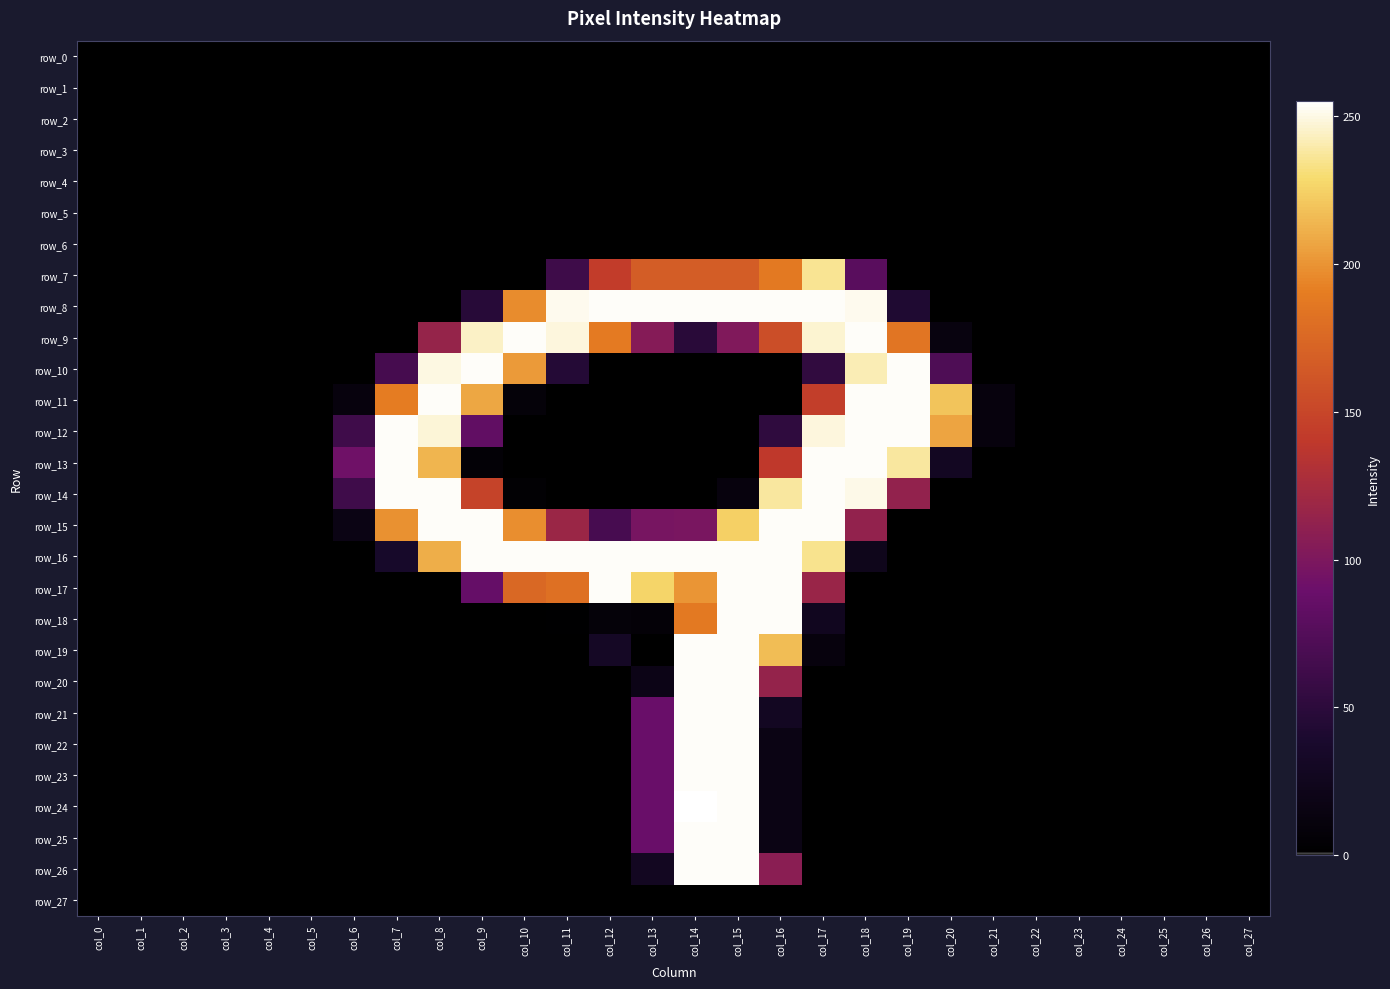

The value of row_2 at col_15 is 0. True or false?

True